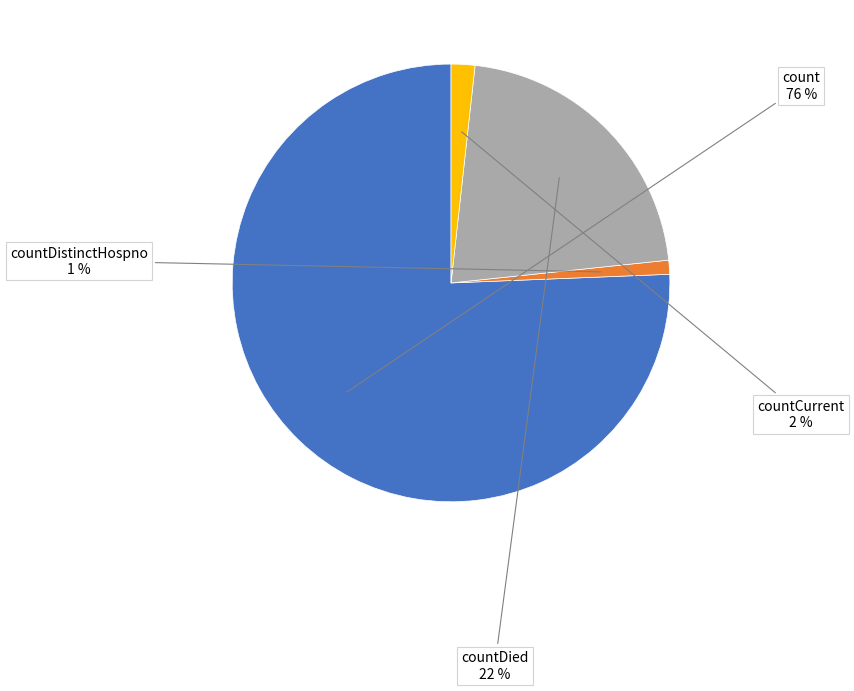

Is it true that countDistinctHospno is 1% of the pie?

True